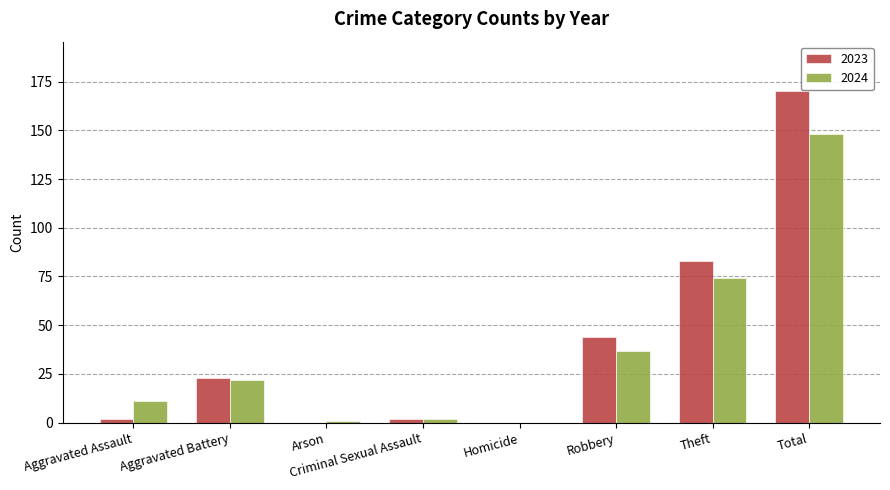

What is the spread (max minus min) of values at Robbery?

7